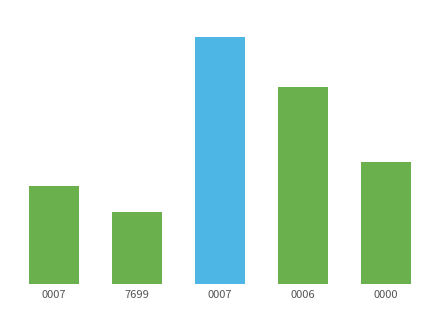

What is the smallest value displayed?

17.9